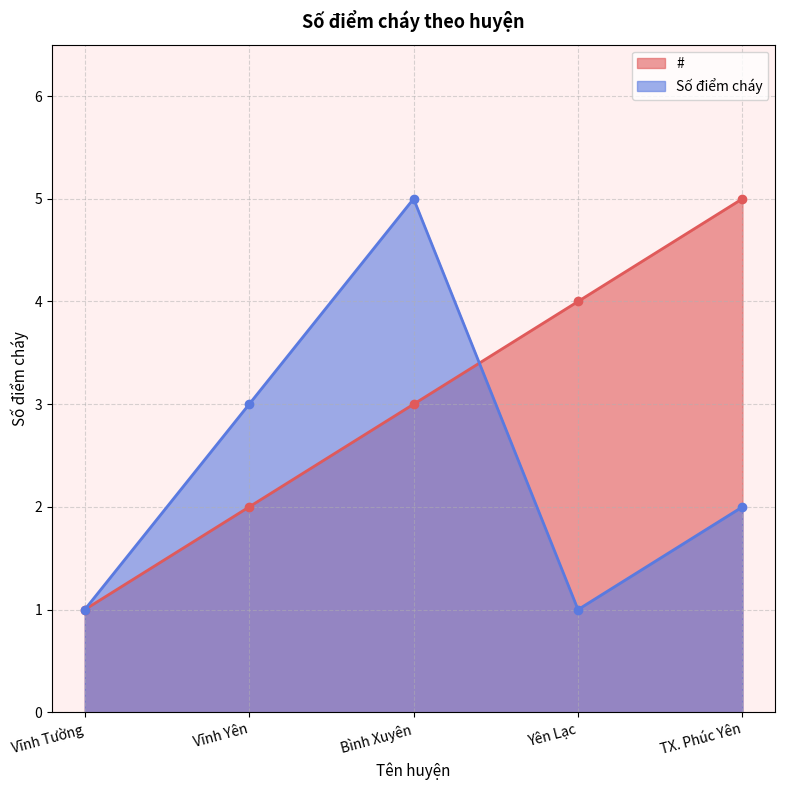

Is the value of # at Yên Lạc greater than the value of Số điểm cháy at Vĩnh Yên?

Yes